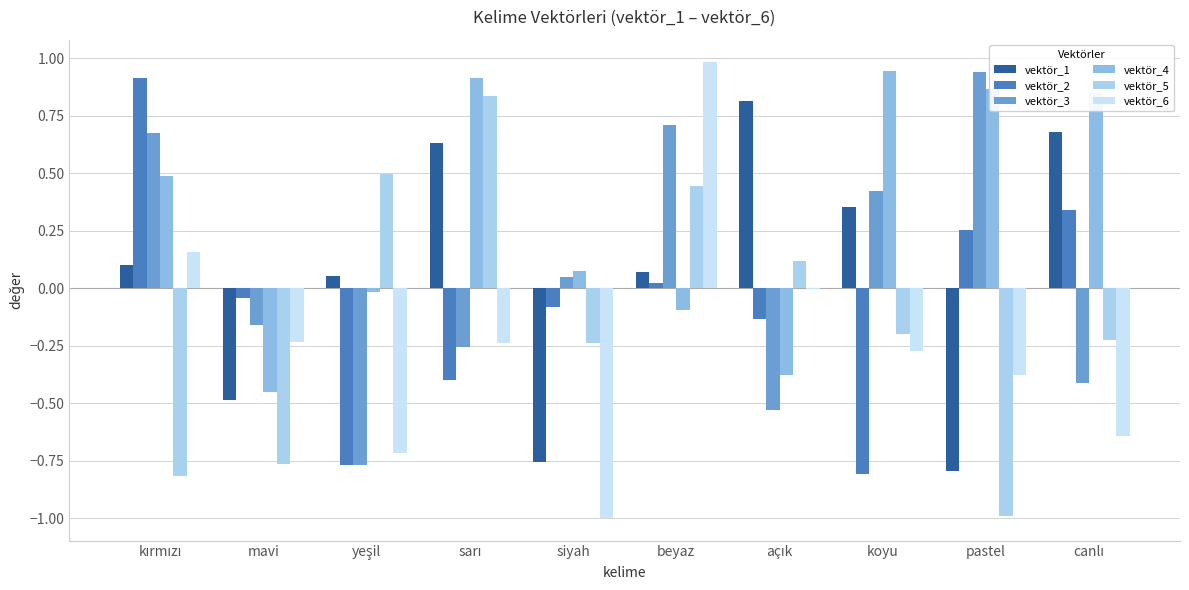

Does the chart contain stacked bars?

No